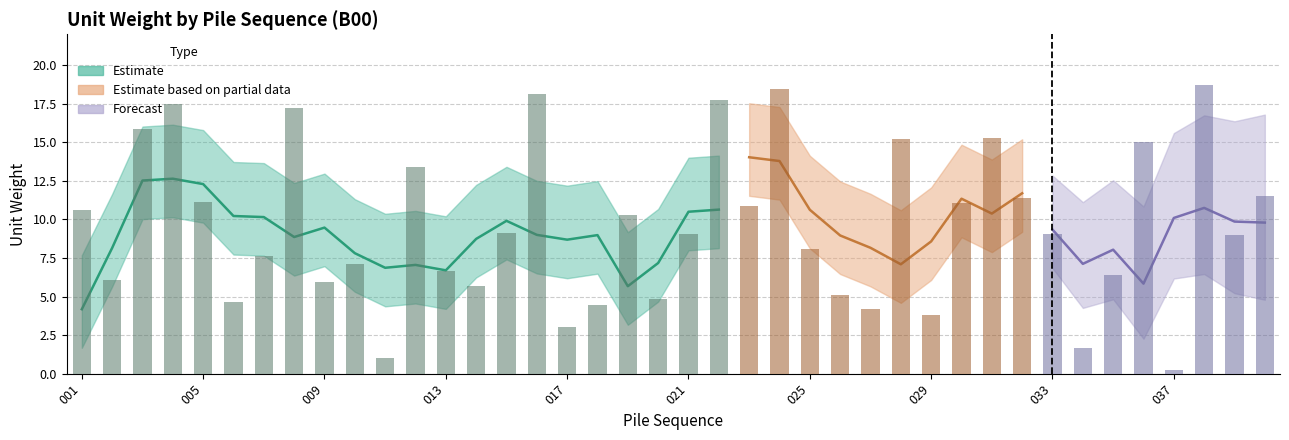

What is the difference between the values at 004 and 026?

12.4